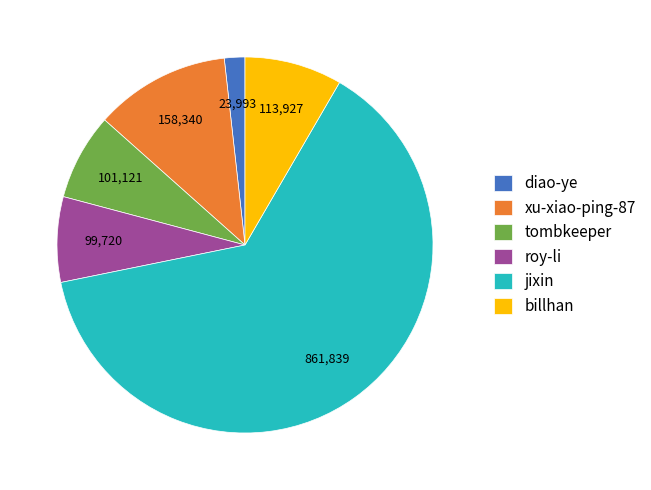

Which slice is the largest?

jixin